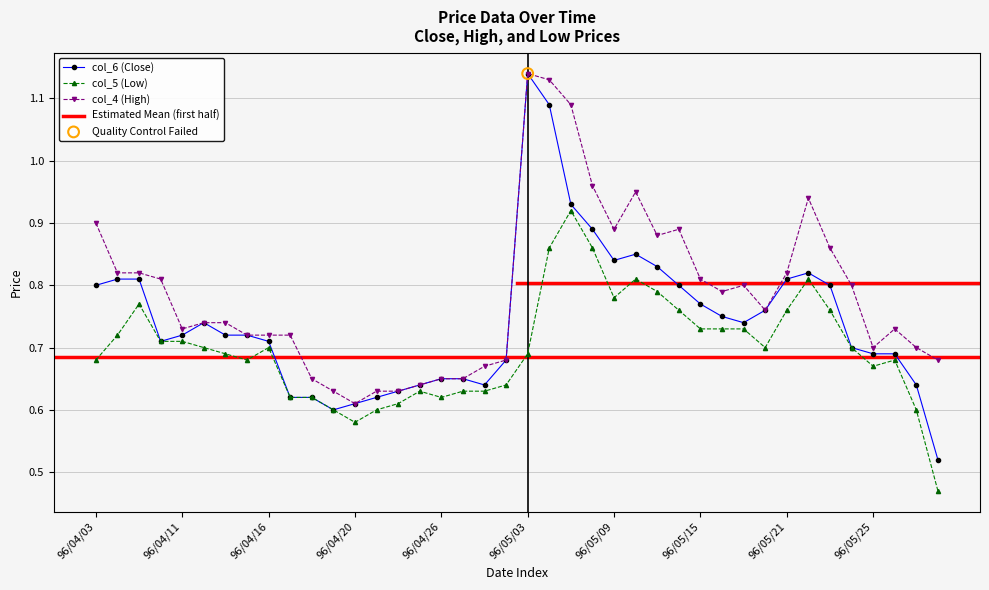

Is the value of col_4 (High) at 96/04/16 greater than the value of col_6 (Close) at 96/05/28?

Yes